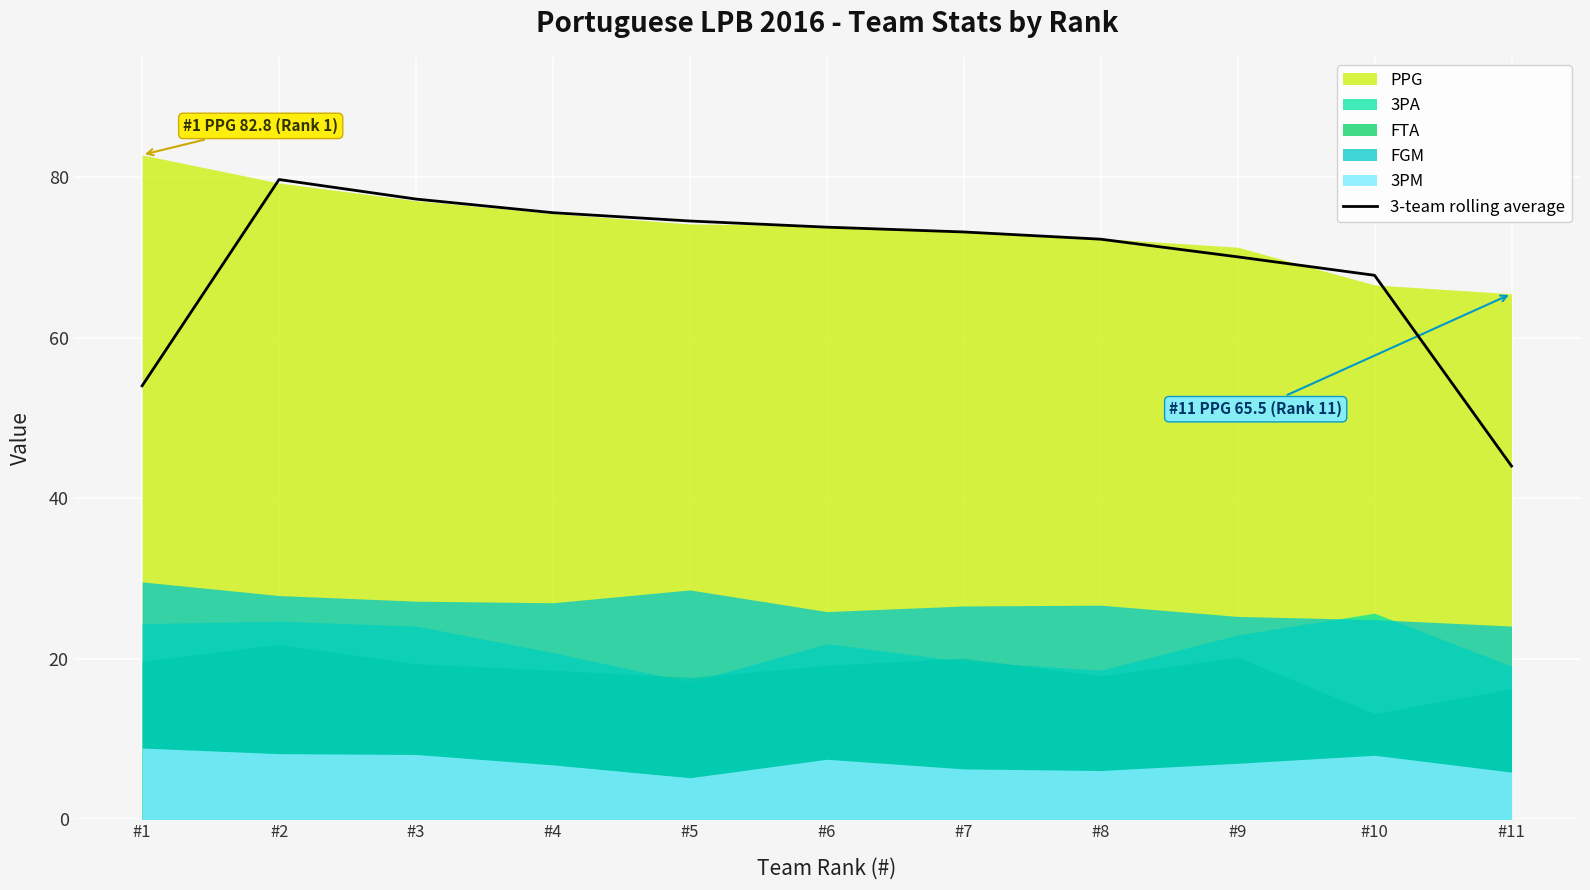

The 3-team rolling average series shows 41.0 at #4. True or false?

False